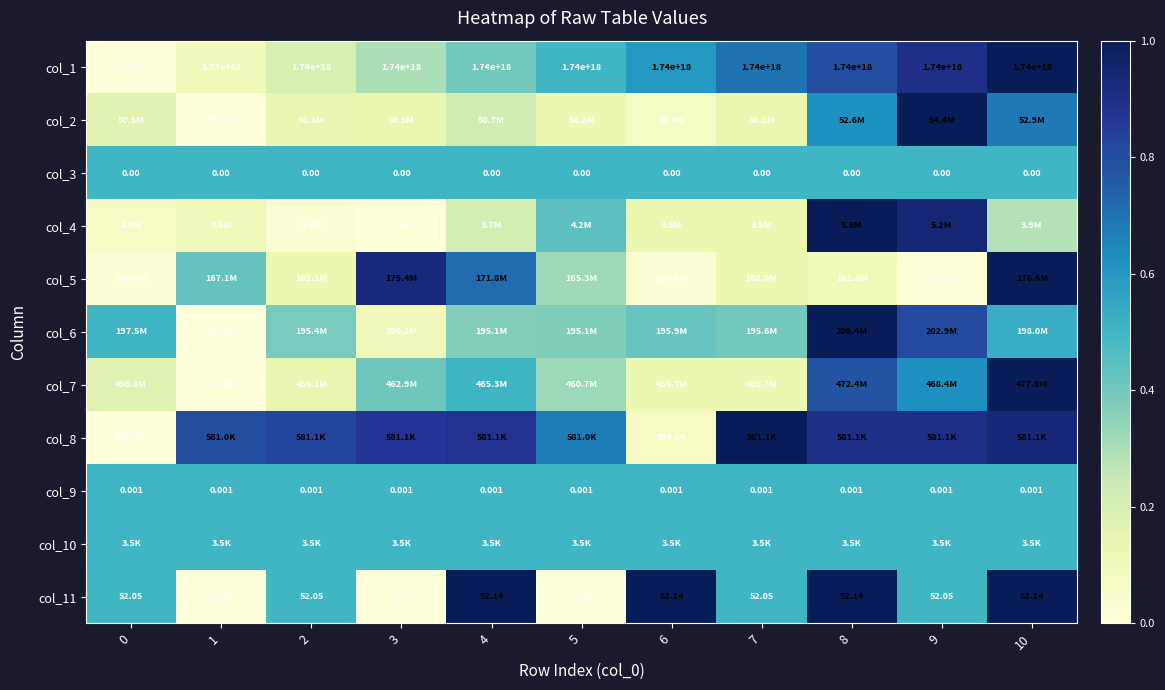

Rank the series by their maximum value, from lowest to highest.

col_3, col_9, col_10, col_1, col_2, col_4, col_5, col_6, col_7, col_8, col_11